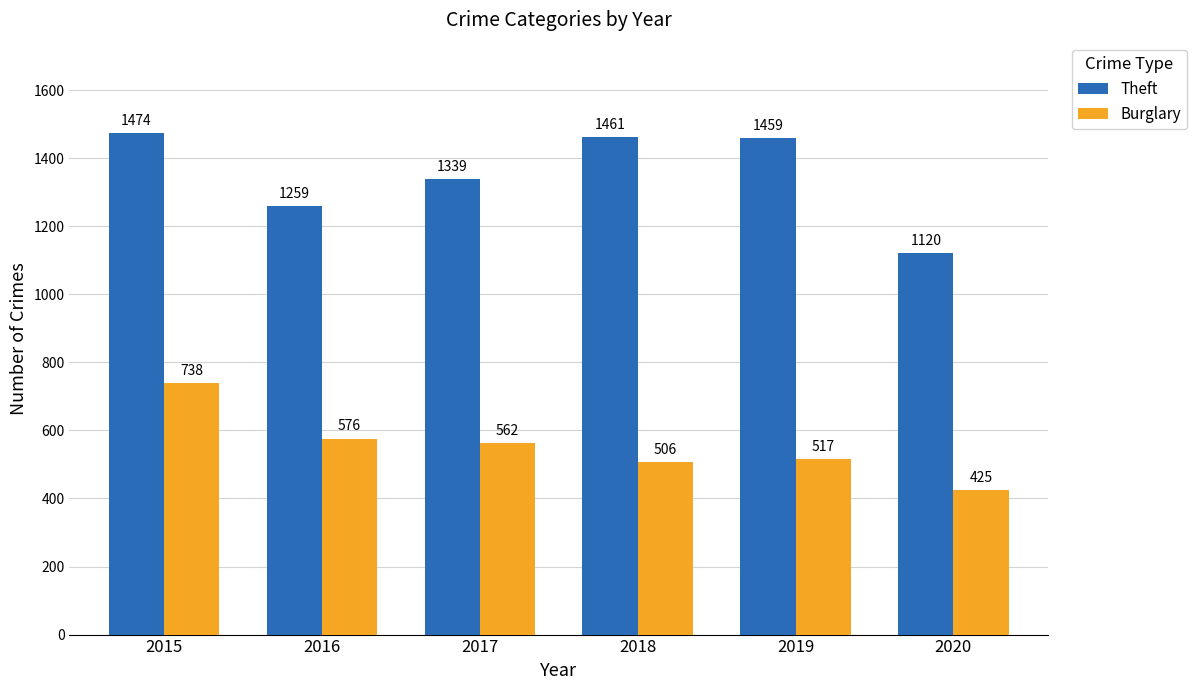

What is the lowest value of the Burglary series?

425